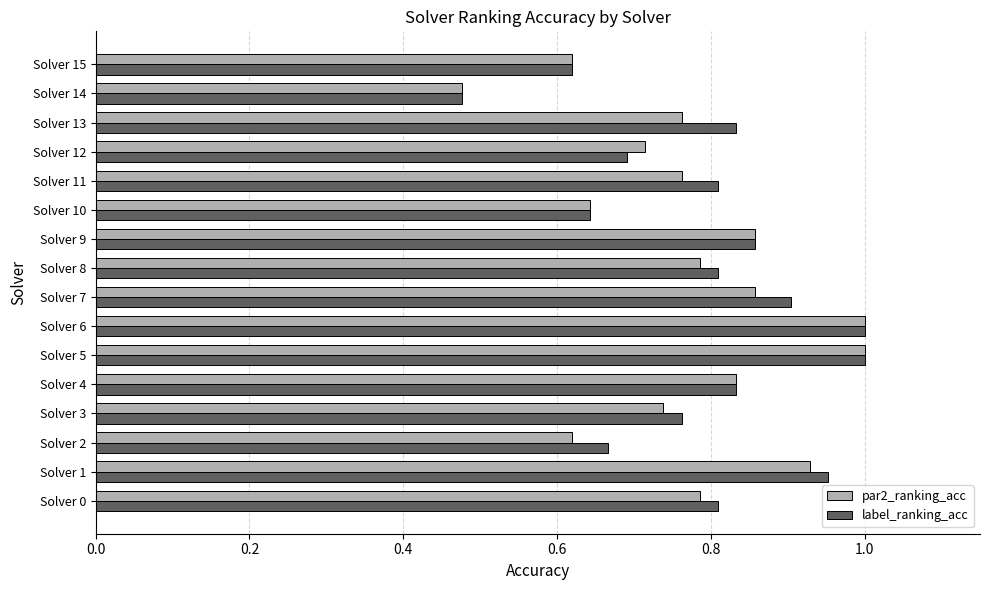

At which category does the chart reach its minimum across all series?

Solver 14